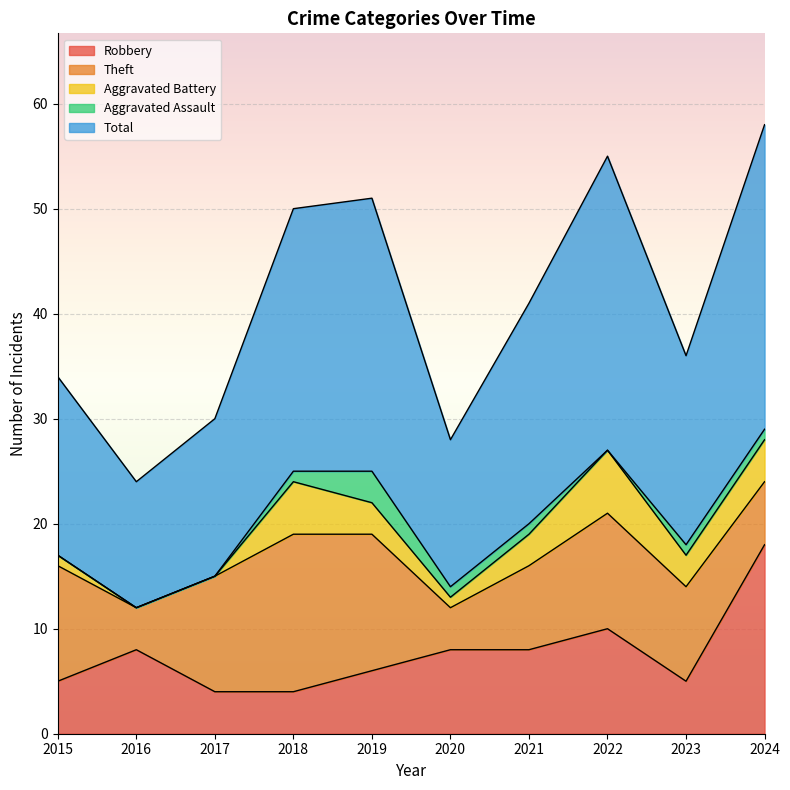

Rank the series by their maximum value, from lowest to highest.

Aggravated Assault, Aggravated Battery, Theft, Robbery, Total